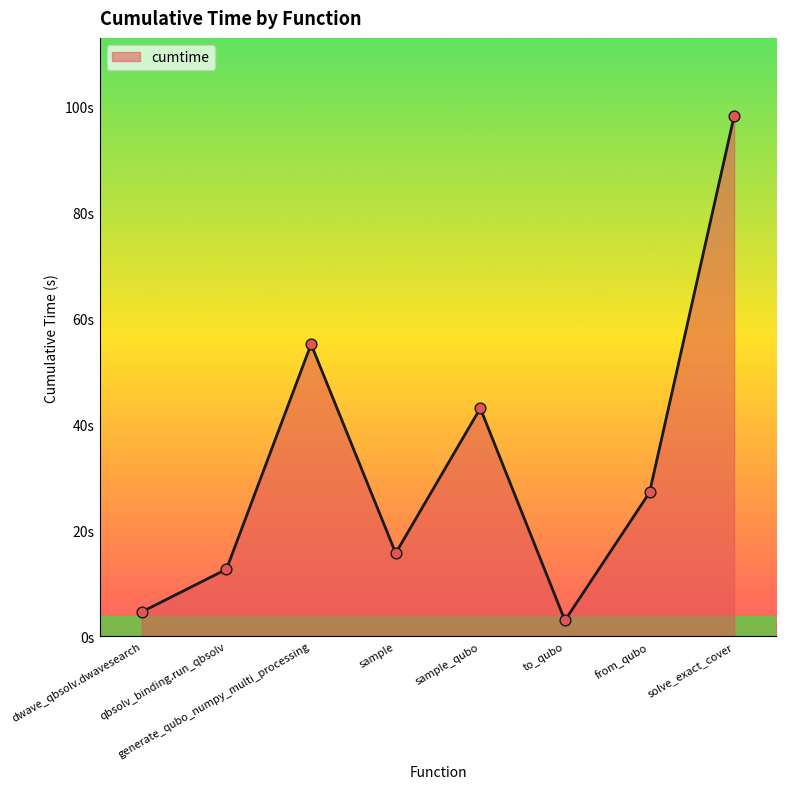

What is the change in value from generate_qubo_numpy_multi_processing to sample?

-39.4